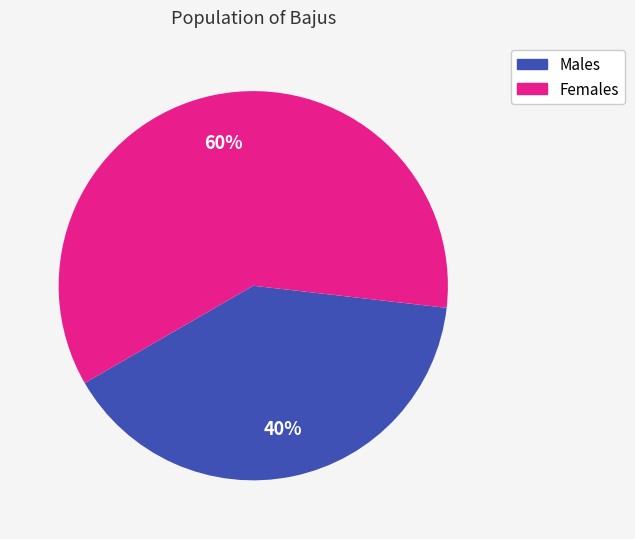

Combined, do Males and Females account for over 50%?

Yes